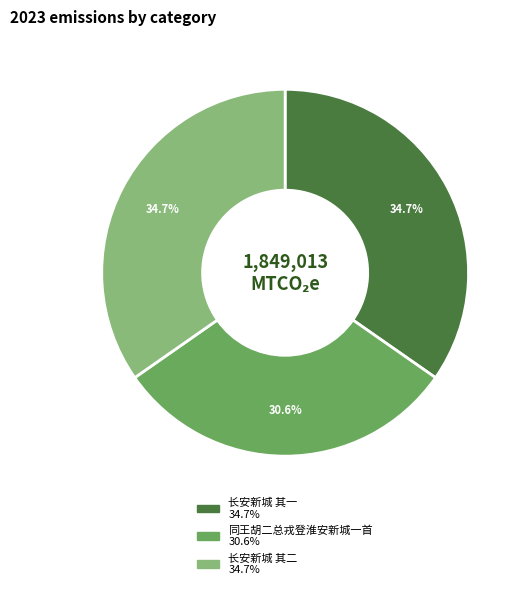

Does any single category account for the majority?

No